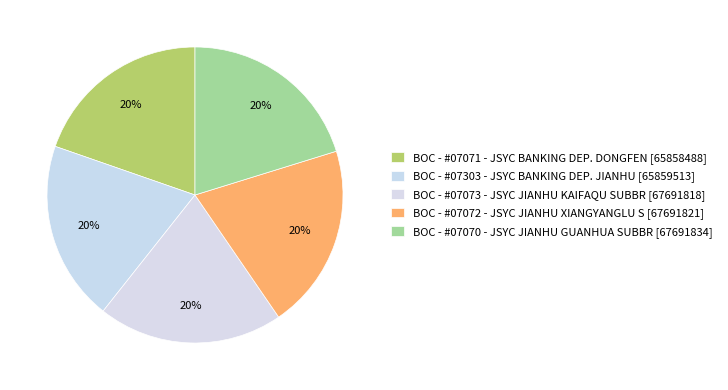

Which has a higher value, BOC - #07072 - JSYC JIANHU XIANGYANGLU S or BOC - #07071 - JSYC BANKING DEP. DONGFEN?

BOC - #07072 - JSYC JIANHU XIANGYANGLU S